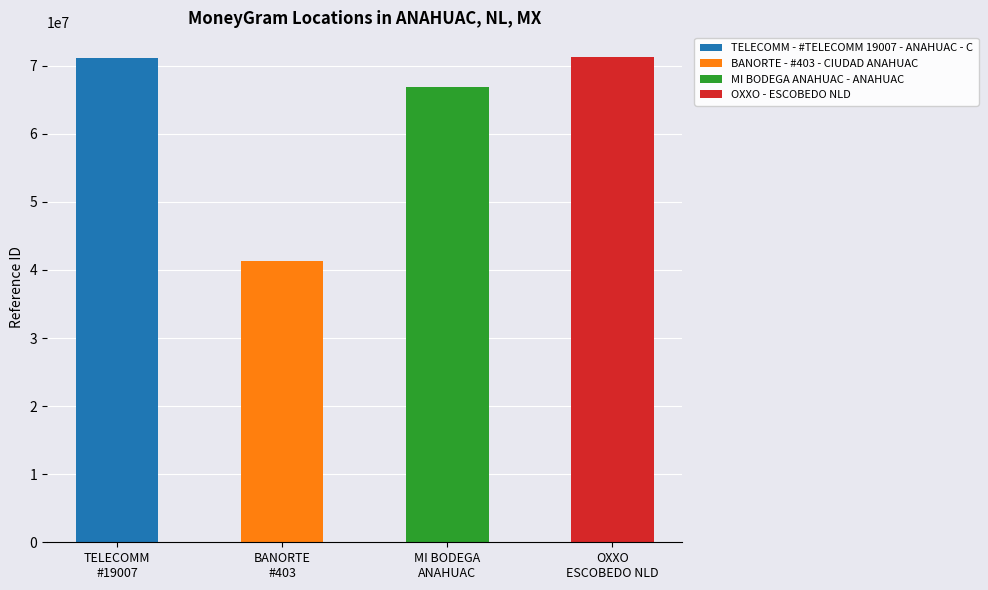

Between OXXO - ESCOBEDO NLD and TELECOMM - #TELECOMM 19007 - ANAHUAC - C, which is larger?

OXXO - ESCOBEDO NLD